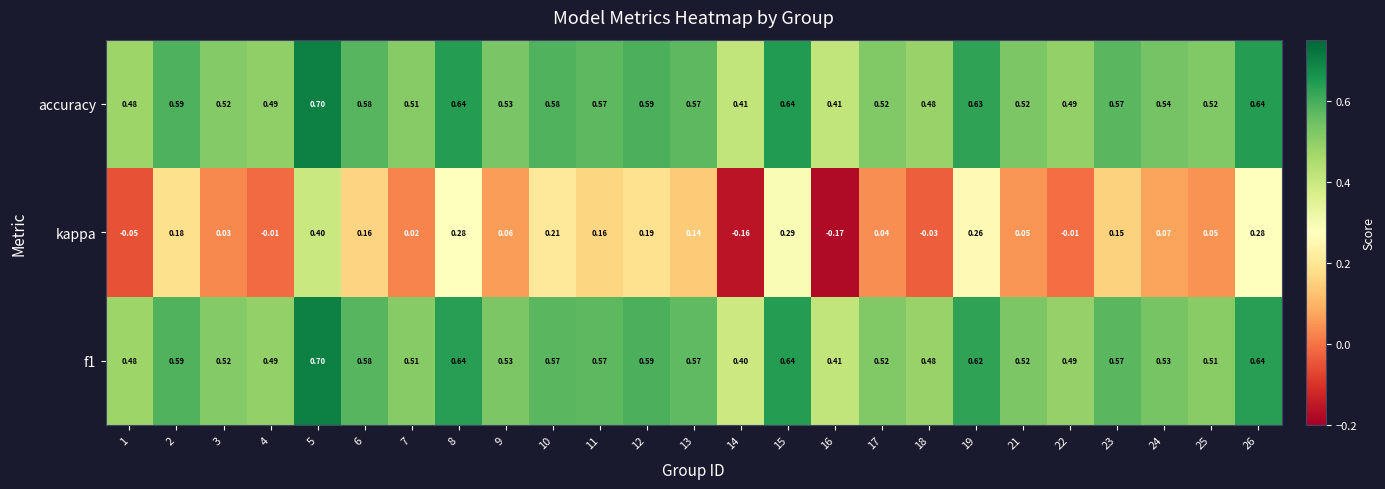

Count the number of categories in the chart.

25